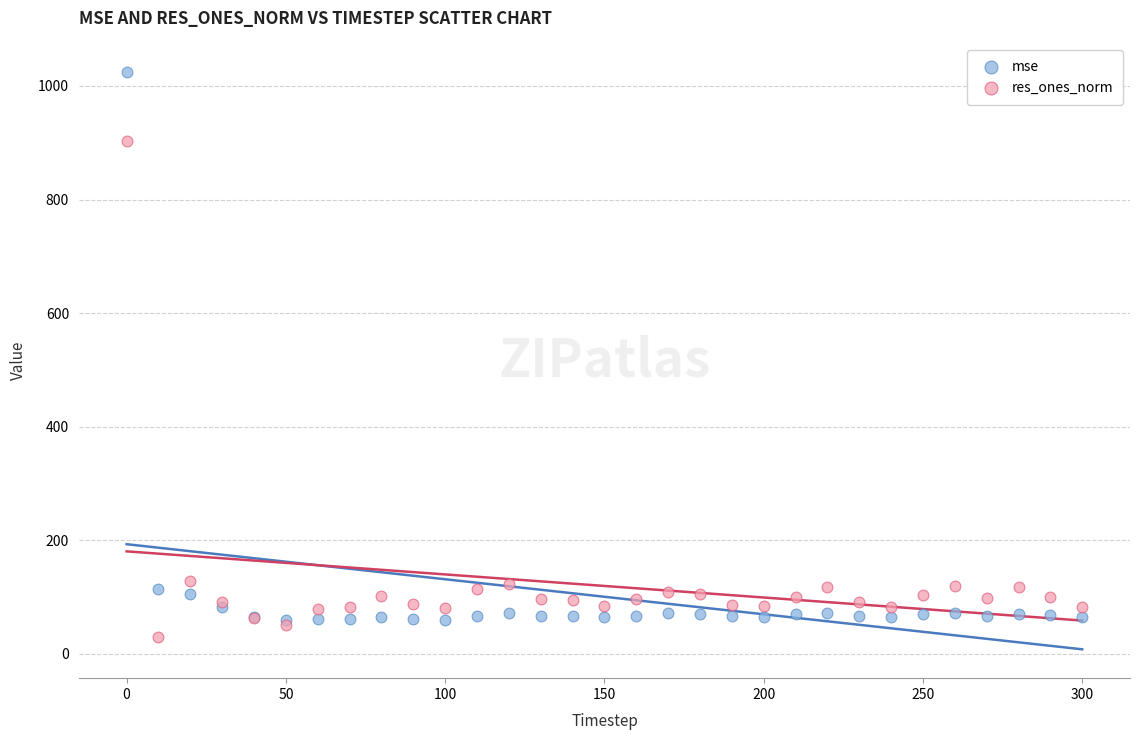

In the mse series, what Y value is closest to 541?

114.4